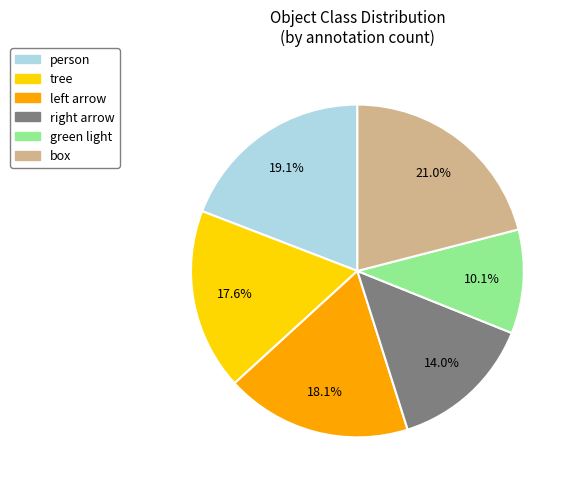

Is there a majority slice in this chart?

No